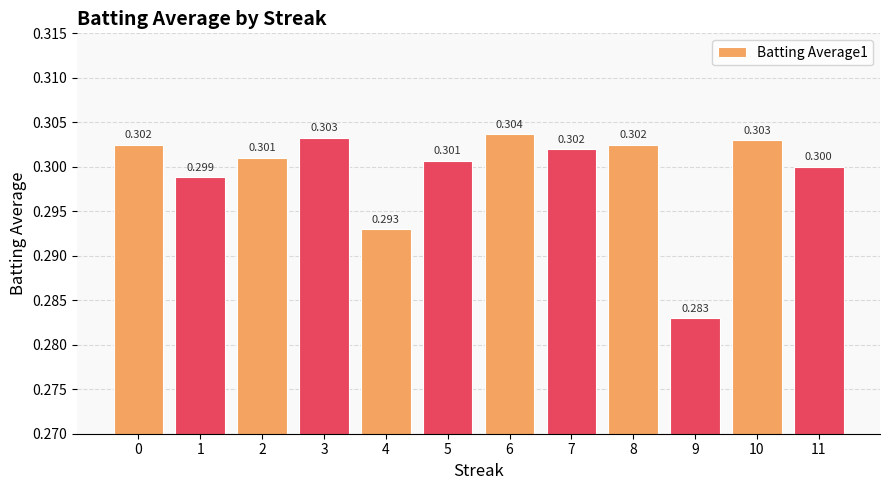

Reading right to left, transcribe all the data shown in this chart.

0.3	0.3	0.3	0.3	0.3	0.3	0.3	0.3	0.3	0.3	0.3	0.3